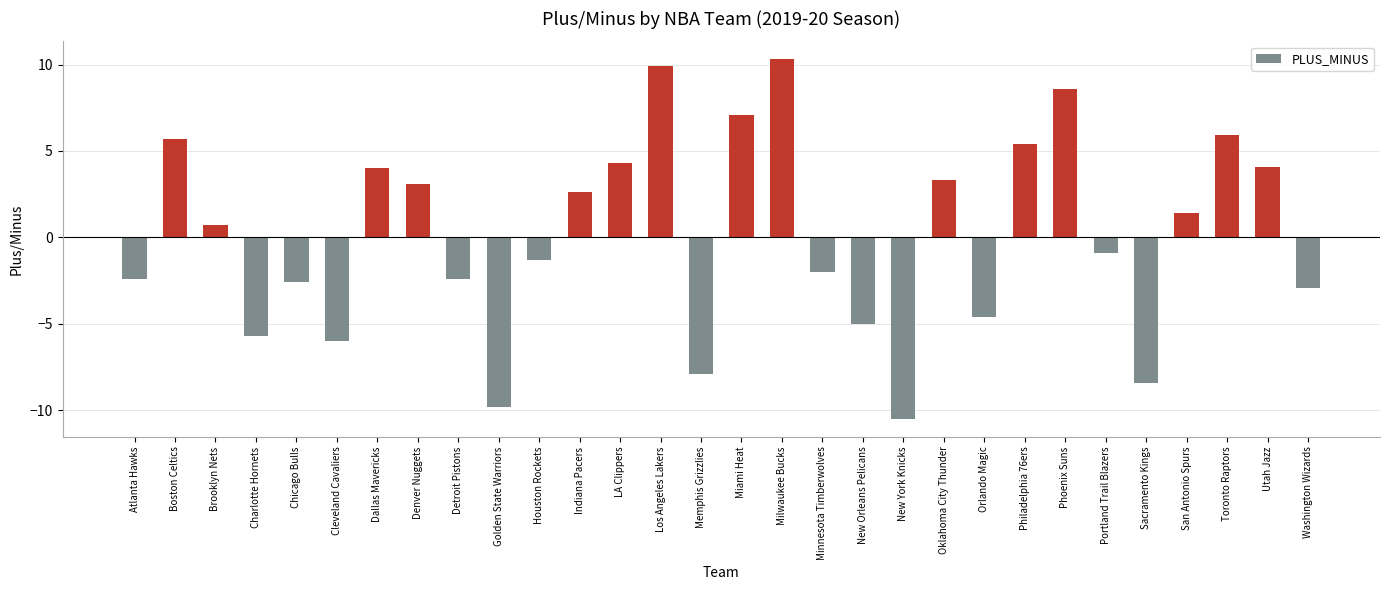

At which label is the value closest to 0?

Brooklyn Nets